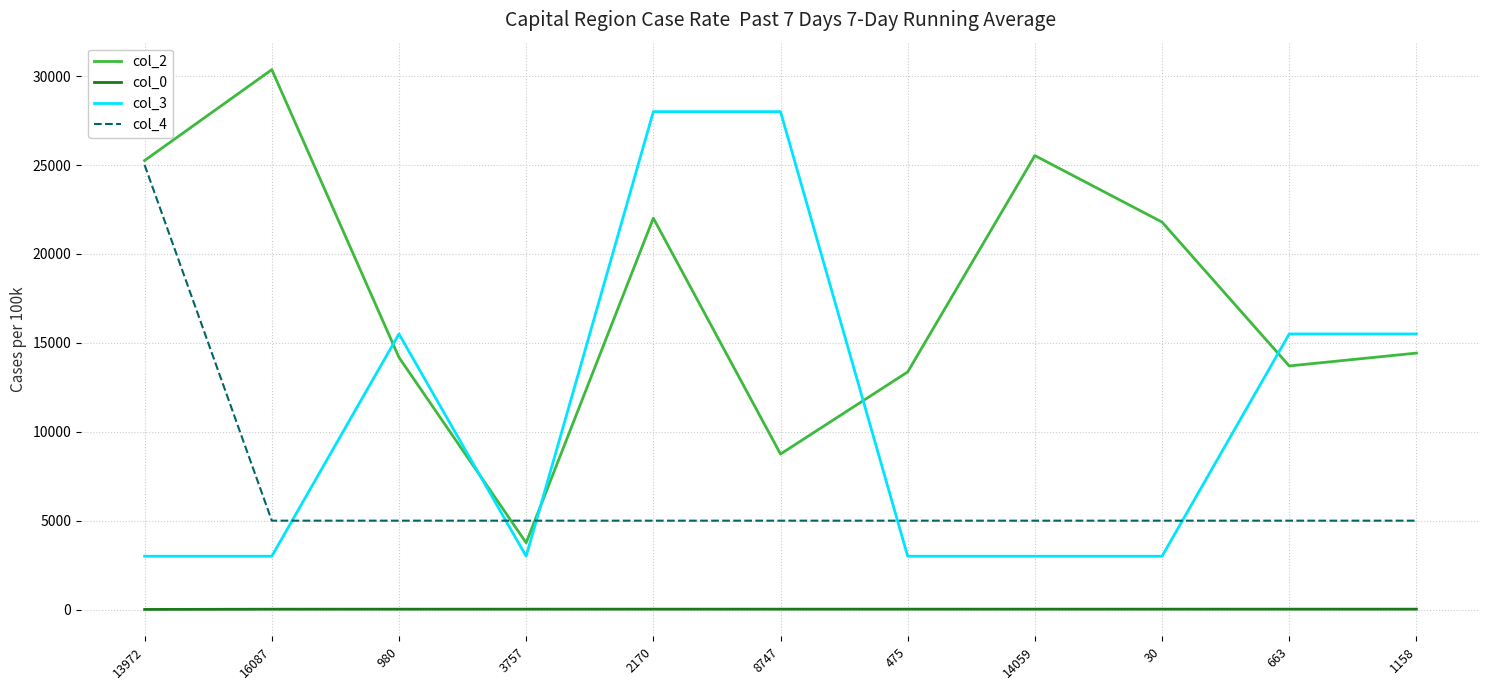

How many lines are shown in the chart?

4